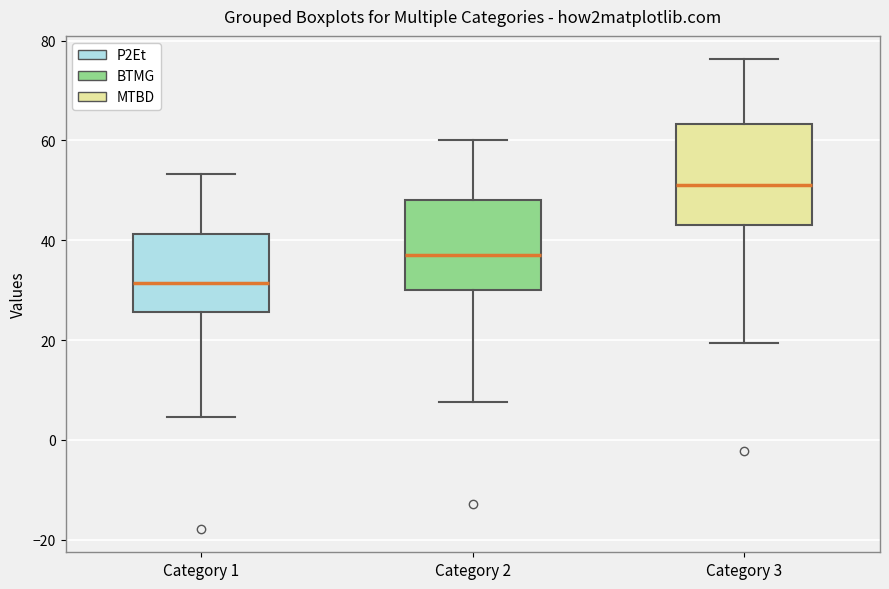

Reading left to right, transcribe this box plot: for each box, give where its median line is, the range the box spans, and where its two whiskers end, as read against the y-axis. The values are not printed on the chart, so give them approximately, as read against the axis.

Category 1: median 32, box 26 to 42, whiskers 4 to 54
Category 2: median 38, box 30 to 48, whiskers 8 to 60
Category 3: median 52, box 44 to 64, whiskers 20 to 76